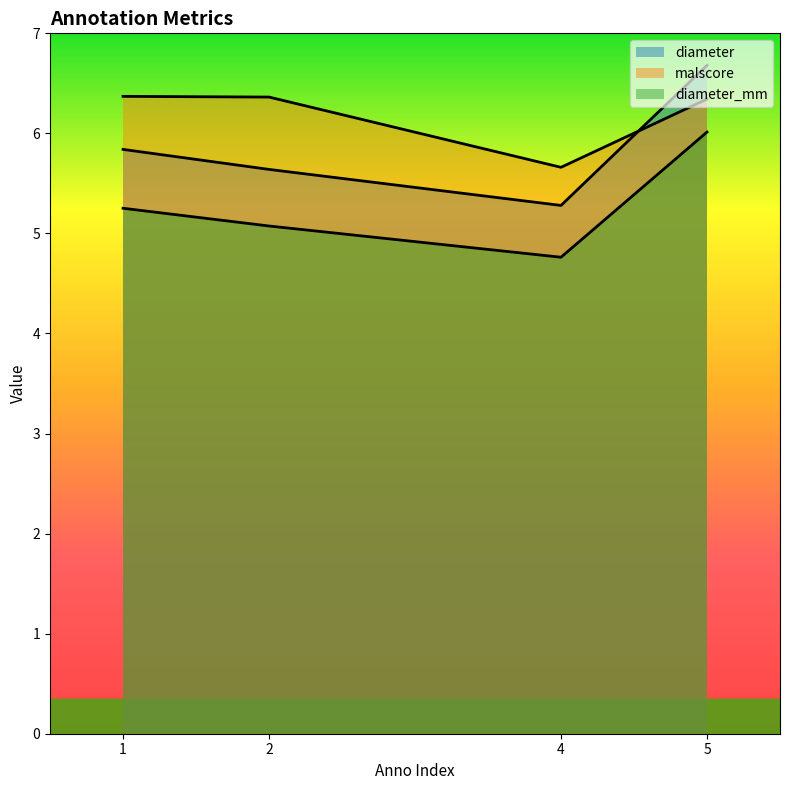

Reading left to right, what are all the values shown in this chart?

diameter: 5.8	5.6	5.3	6.7
malscore: 6.4	6.4	5.7	6.3
diameter_mm: 5.3	5.1	4.8	6.0